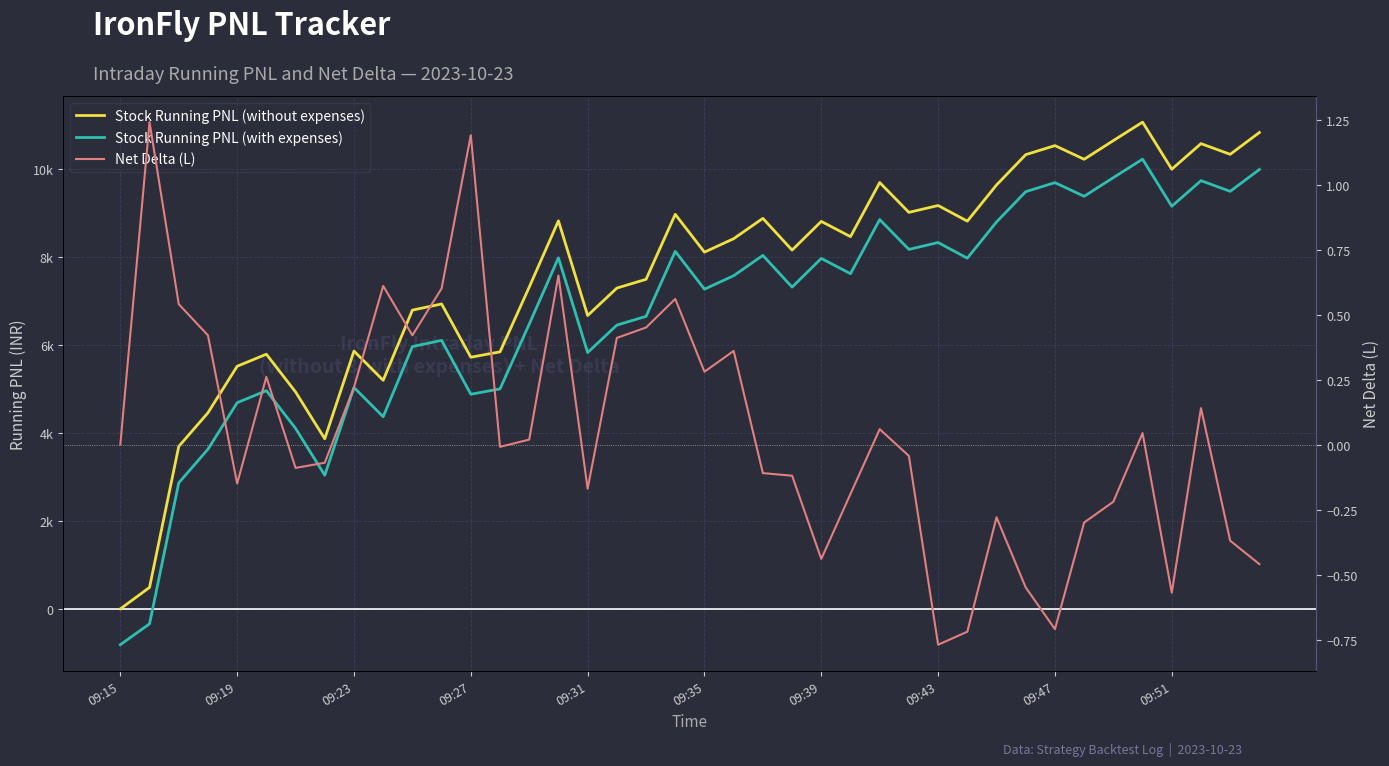

How many data points in Stock Running PNL (with expenses) are above 7576?

20